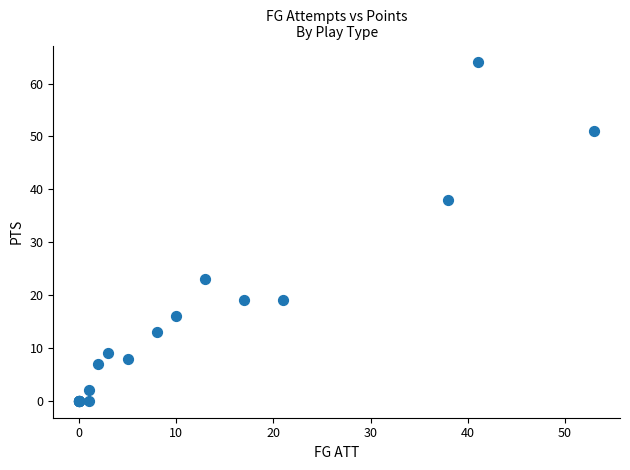

What Y value in the scatter plot is closest to 32?

38